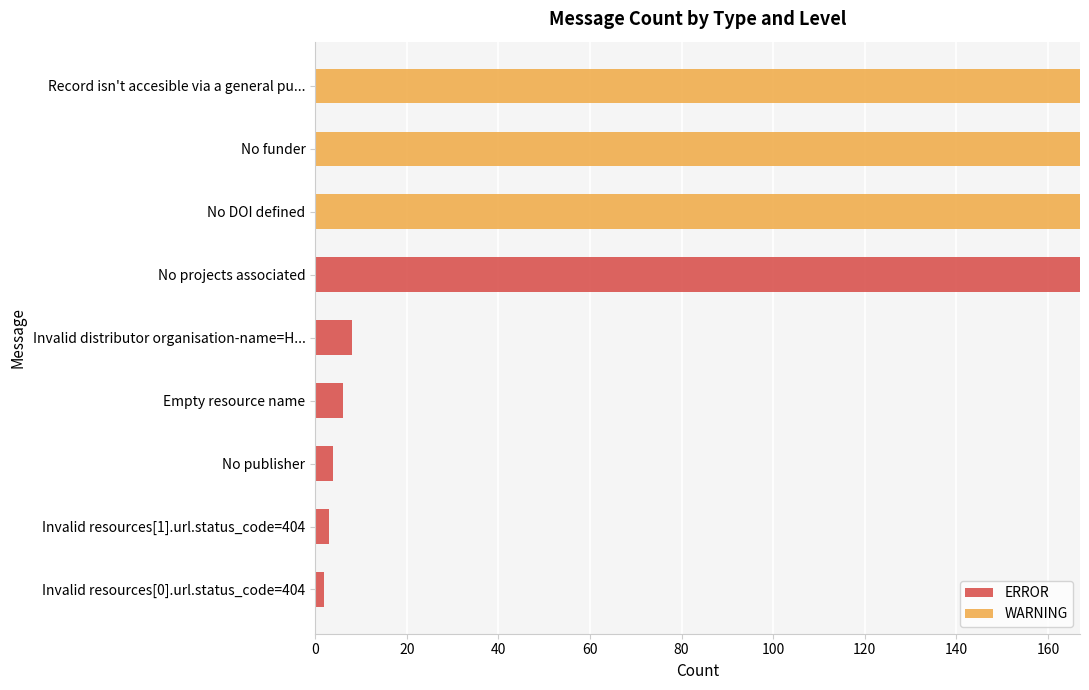

What value does the ERROR series have at Empty resource name?

6